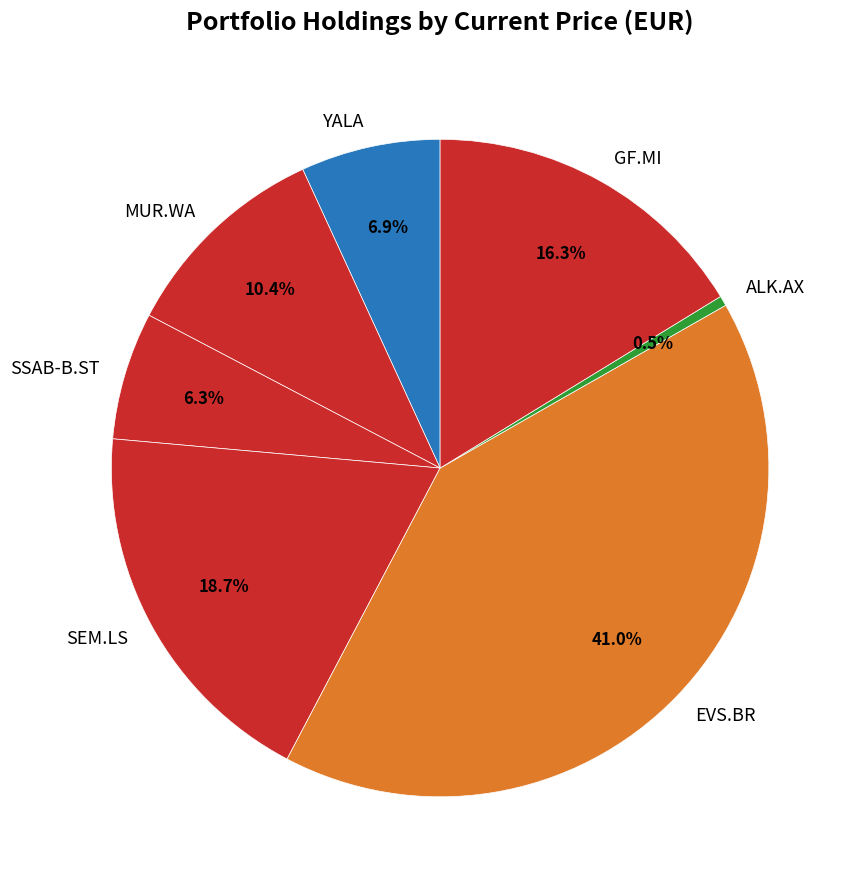

To the nearest percent, what percentage of the pie is YALA?

7%